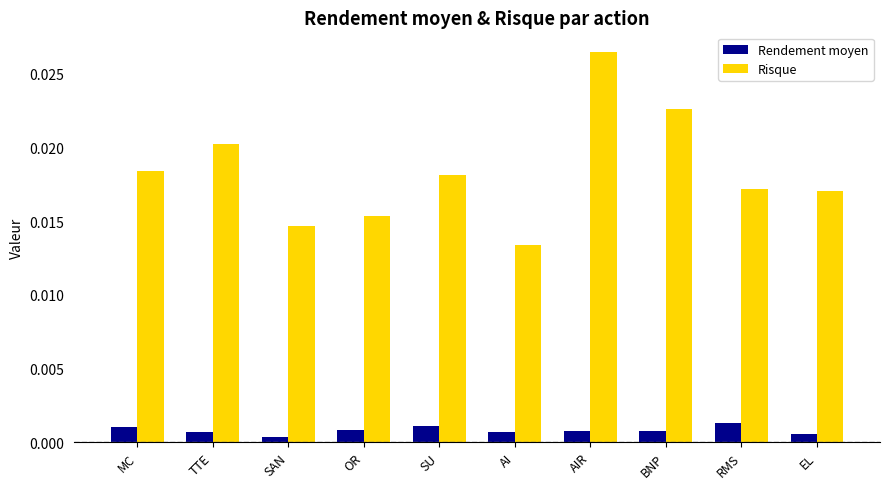

Which series changed the most between AI and EL?

Risque